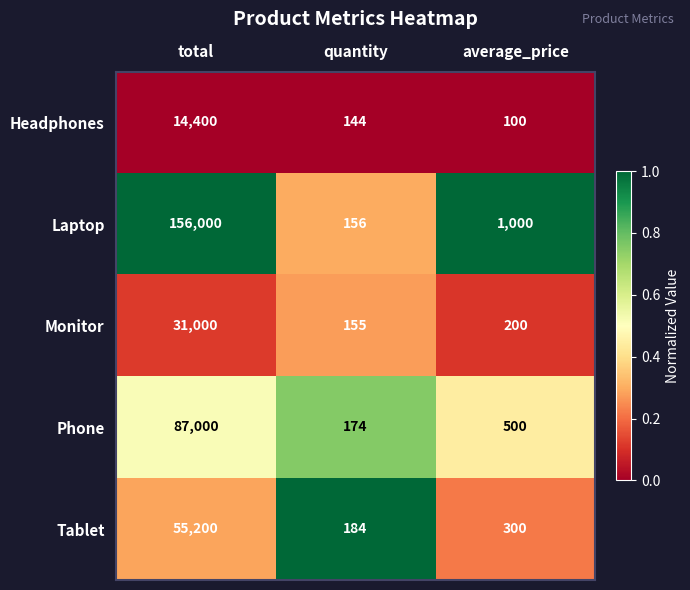

Reading left to right, transcribe all the data shown in this chart.

Headphones: total=14400	quantity=144	average_price=100
Laptop: total=156000	quantity=156	average_price=1000
Monitor: total=31000	quantity=155	average_price=200
Phone: total=87000	quantity=174	average_price=500
Tablet: total=55200	quantity=184	average_price=300